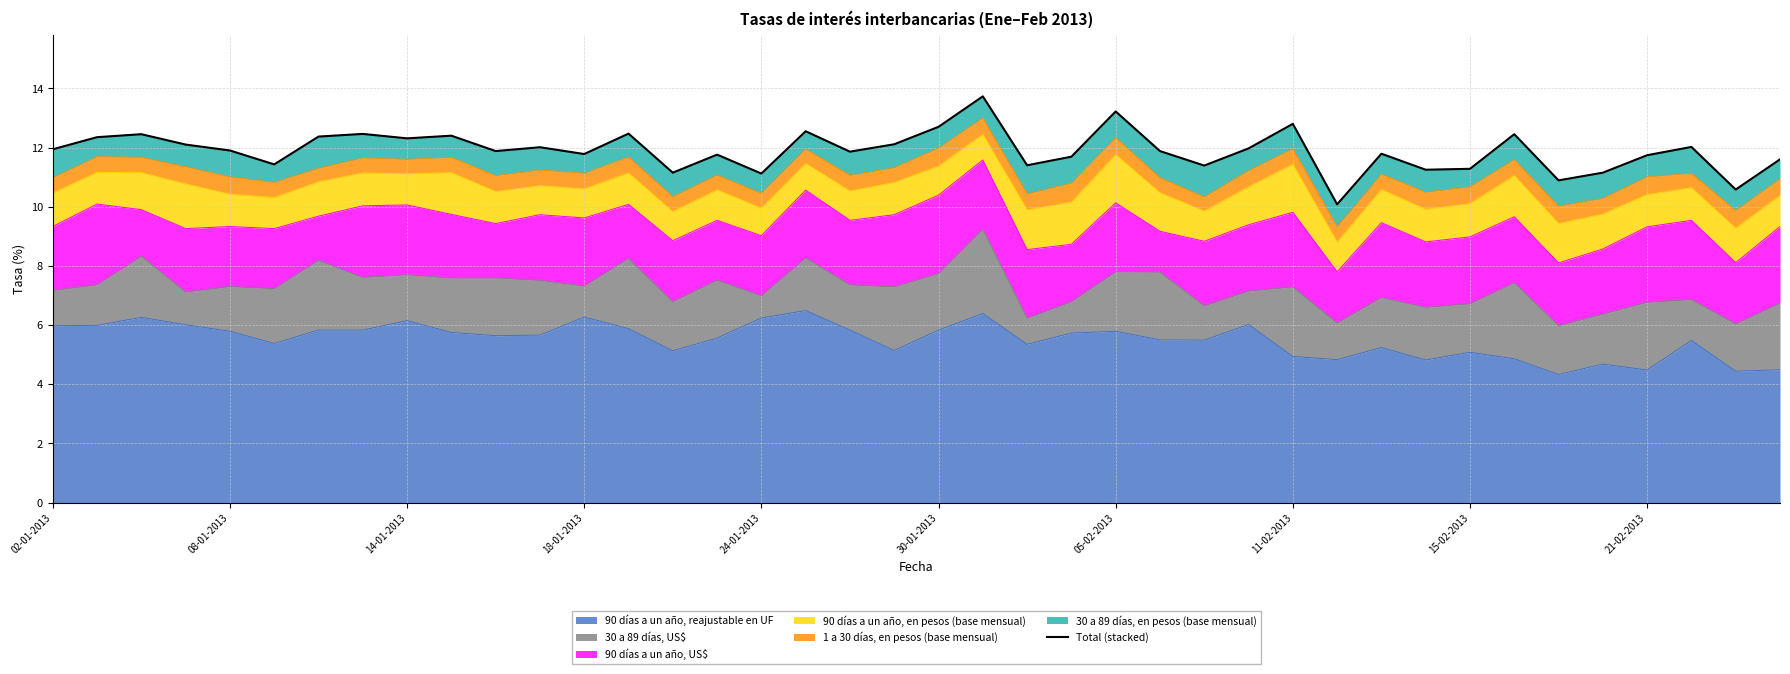

How many points are lower than both their immediate neighbors (excluding endpoints)?

13